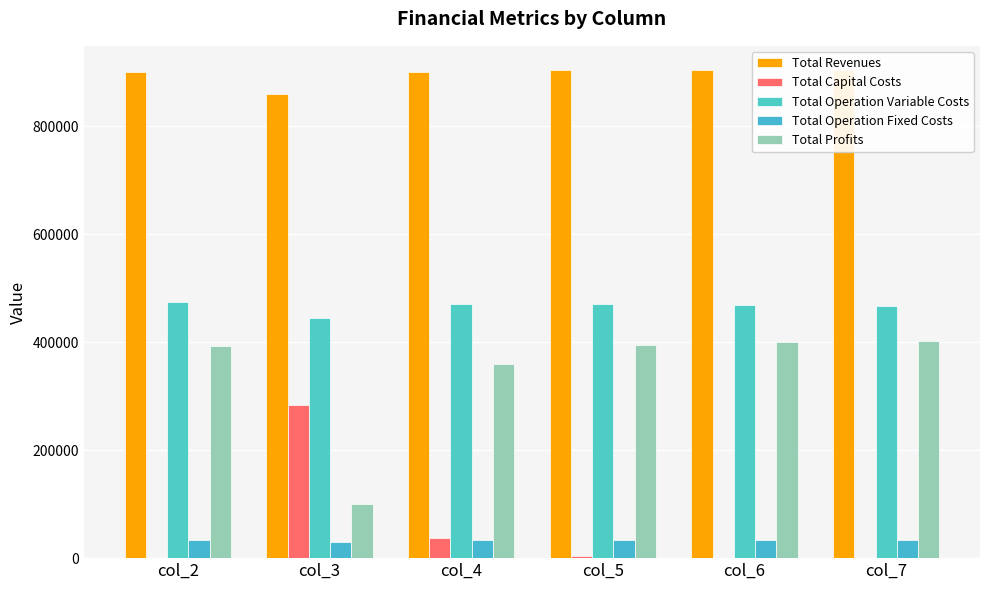

At col_6, list the series in order from smallest to largest.

Total Capital Costs, Total Operation Fixed Costs, Total Profits, Total Operation Variable Costs, Total Revenues